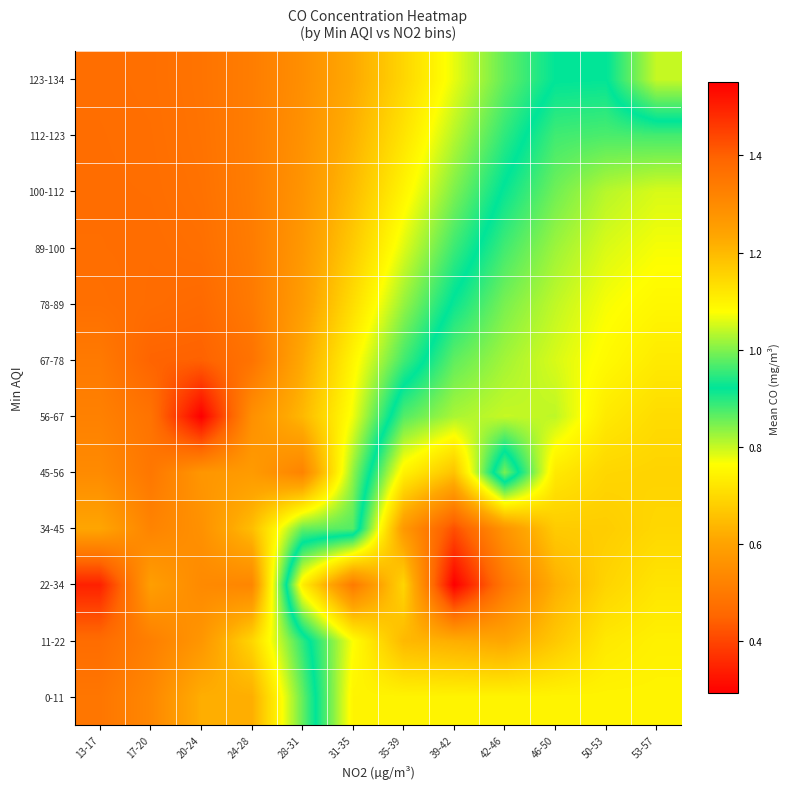

Rank the series by their maximum value, from lowest to highest.

123-134, 112-123, 100-112, 89-100, 78-89, 0-11, 67-78, 56-67, 45-56, 11-22, 34-45, 22-34